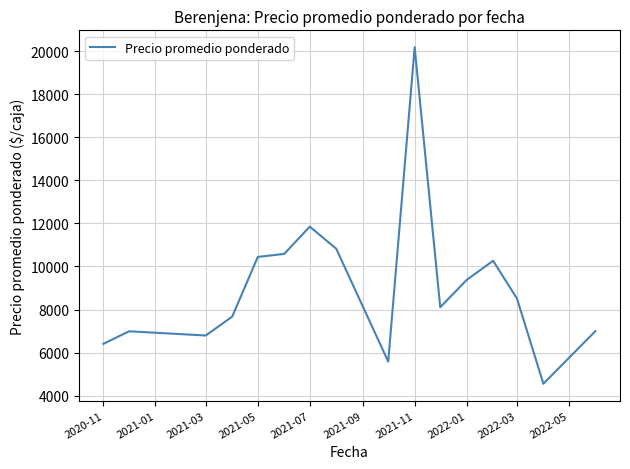

What is the maximum value shown in the chart?

20185.3